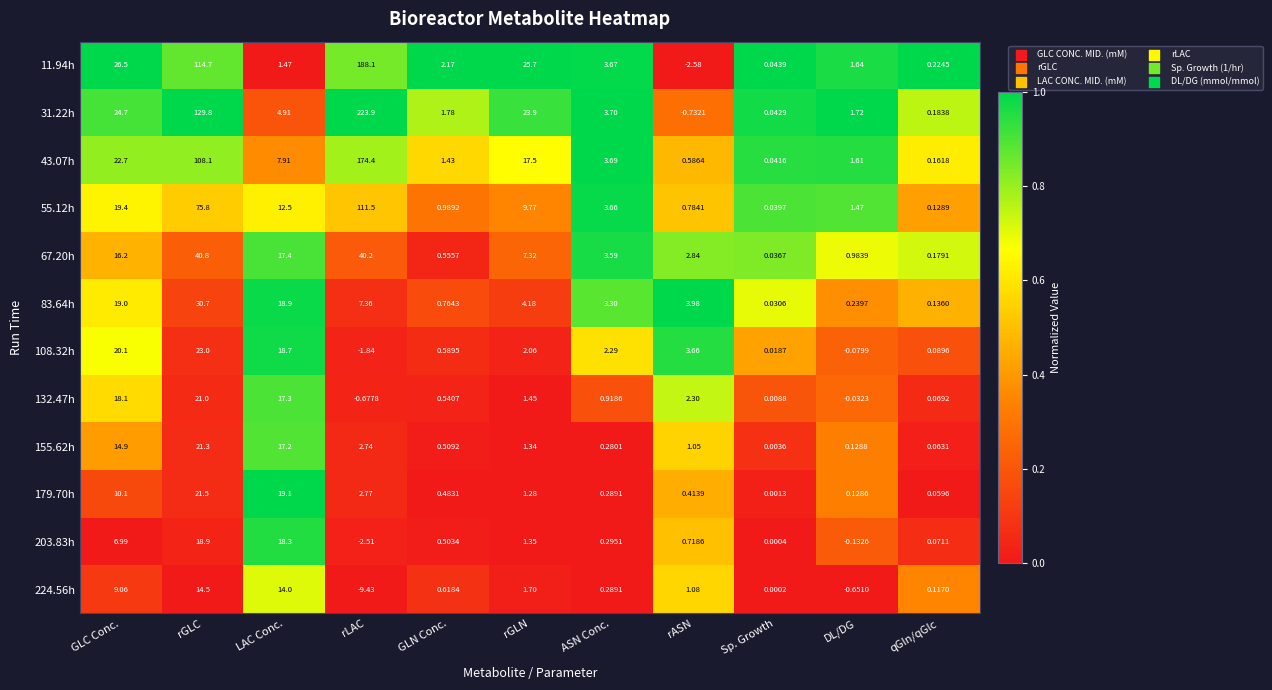

At which label is 83.64h closest to 15?

LAC Conc.